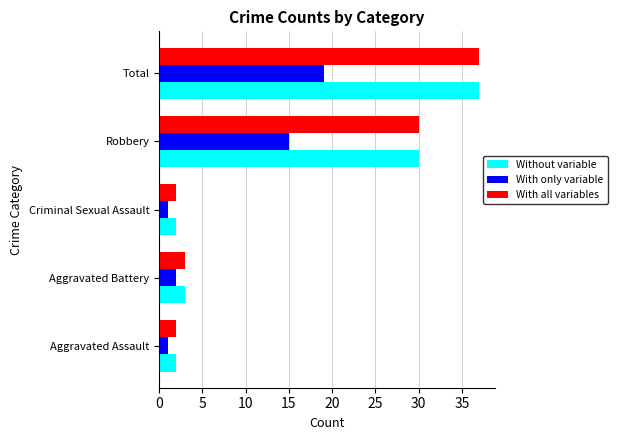

What is the approximate value of Without variable at Total?

37